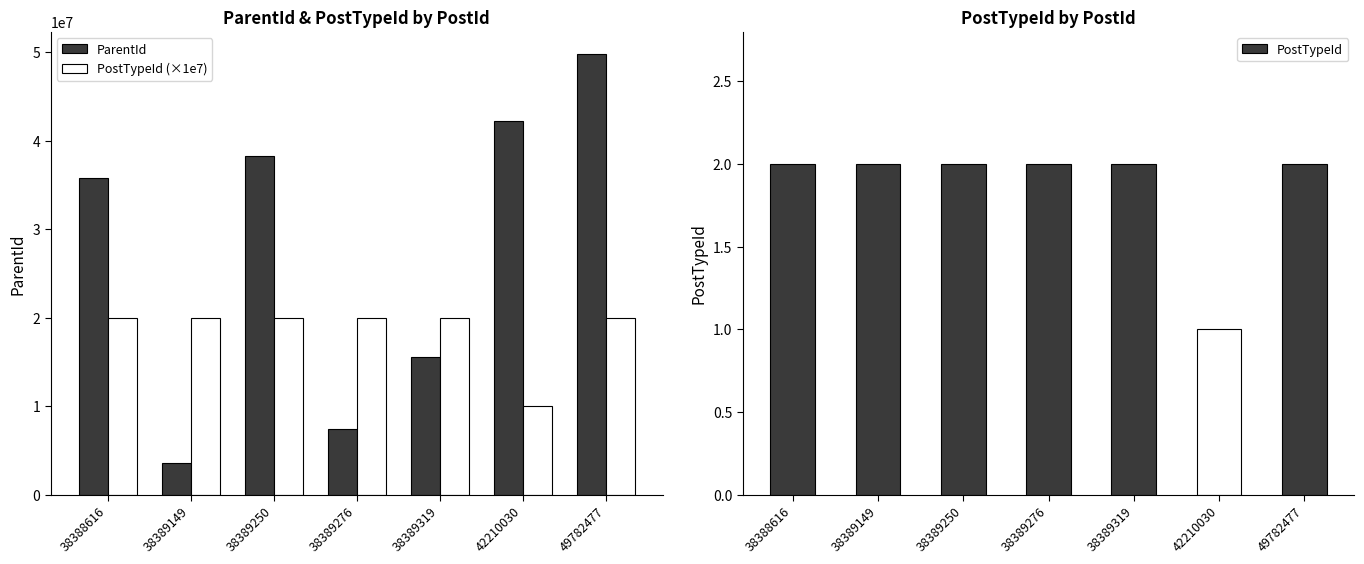

How many groups of bars are there?

7